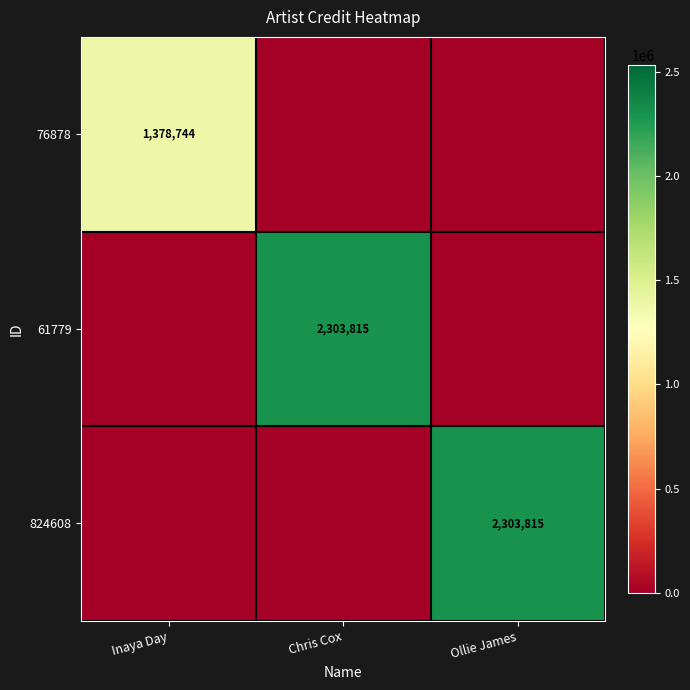

The value of 76878 at Inaya Day is 582136. True or false?

False